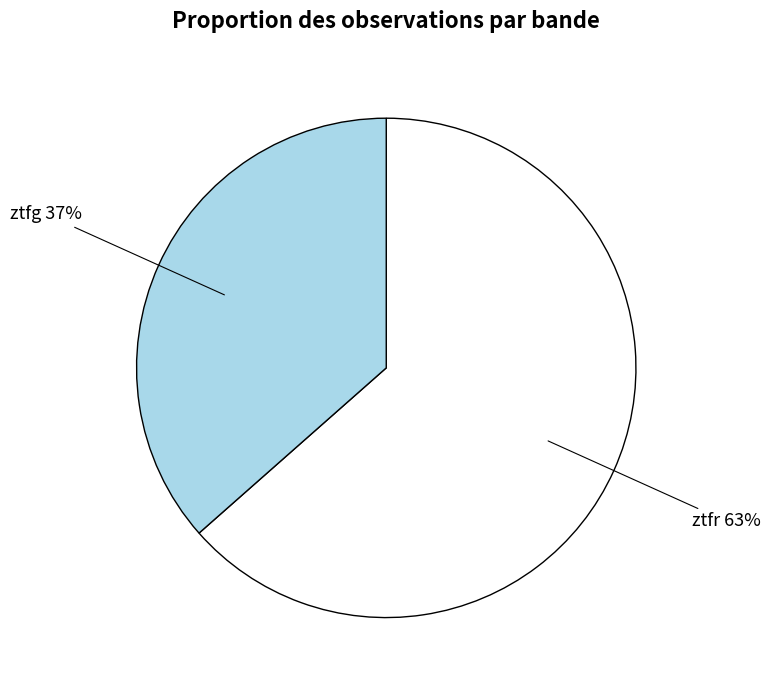

Do ztfr and ztfg together represent more than half of the pie?

Yes